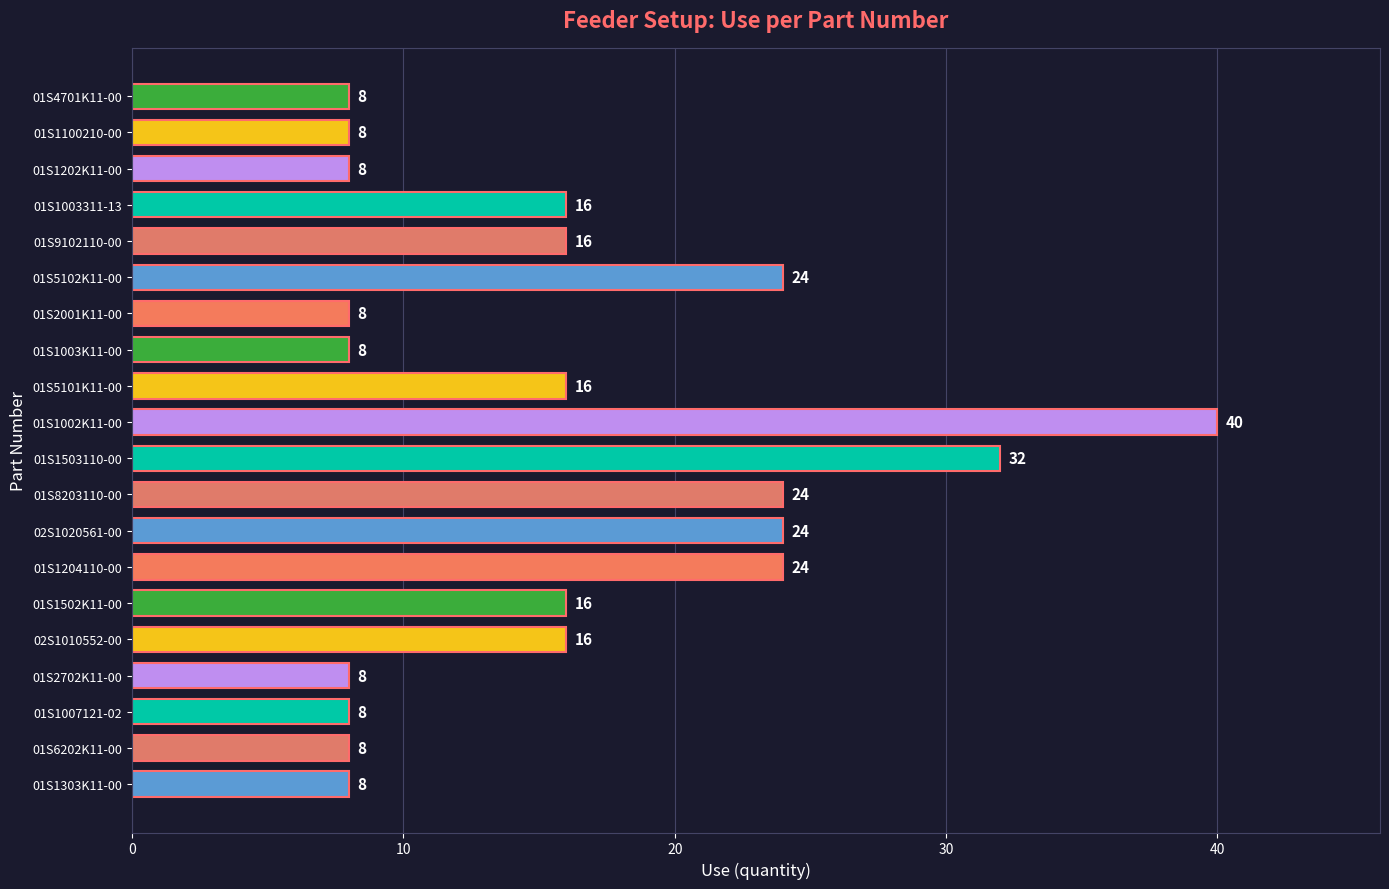

The value at 01S4701K11-00 is 13. True or false?

False